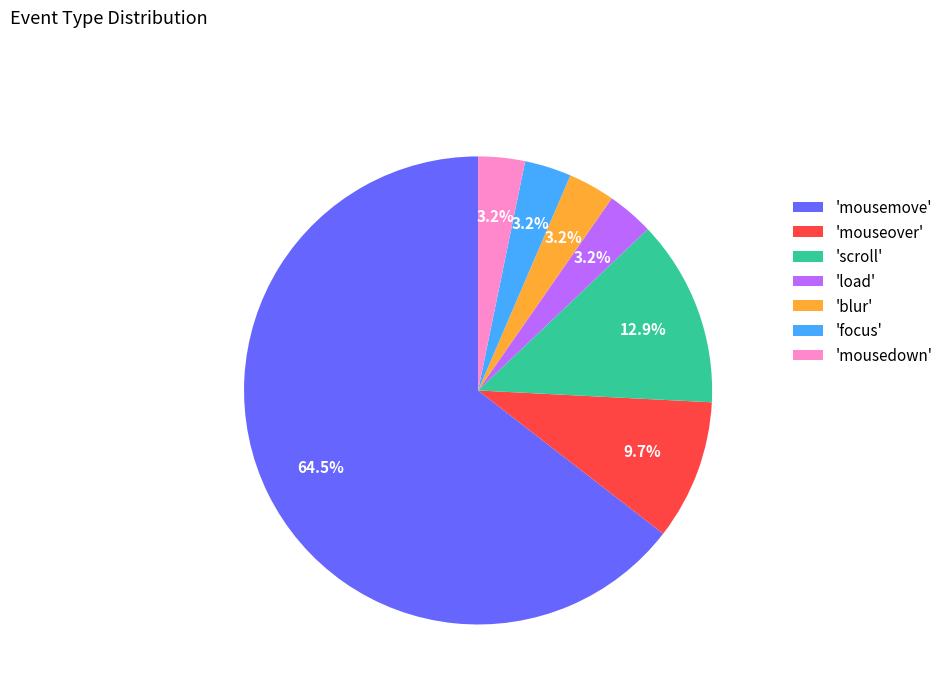

Which category accounts for the majority?

'mousemove'